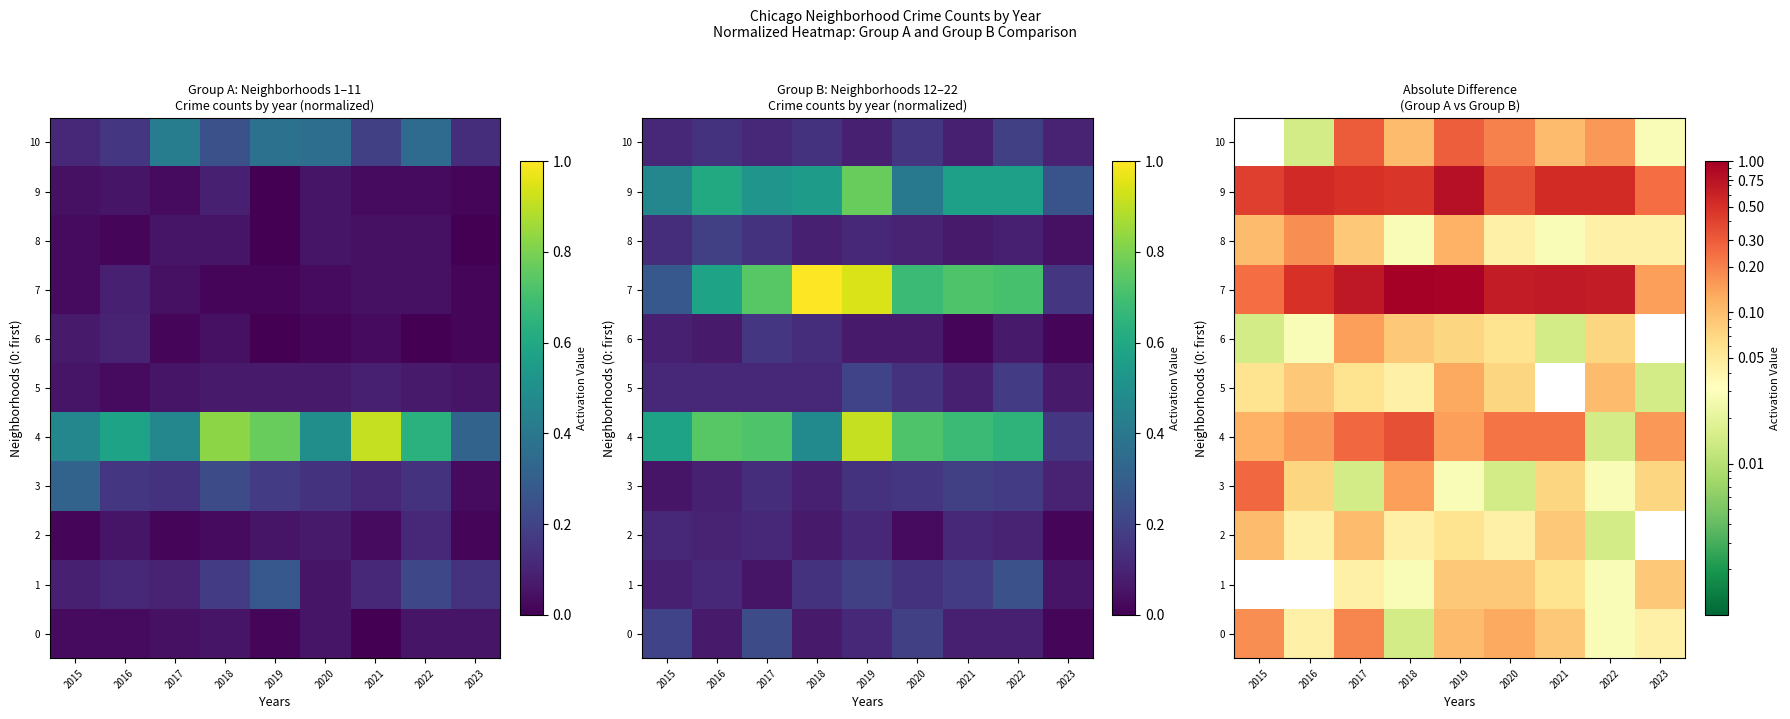

List the series in order of their peak value, lowest first.

1, 2, 5, 6, 8, 0, 3, 10, 4, 9, 7